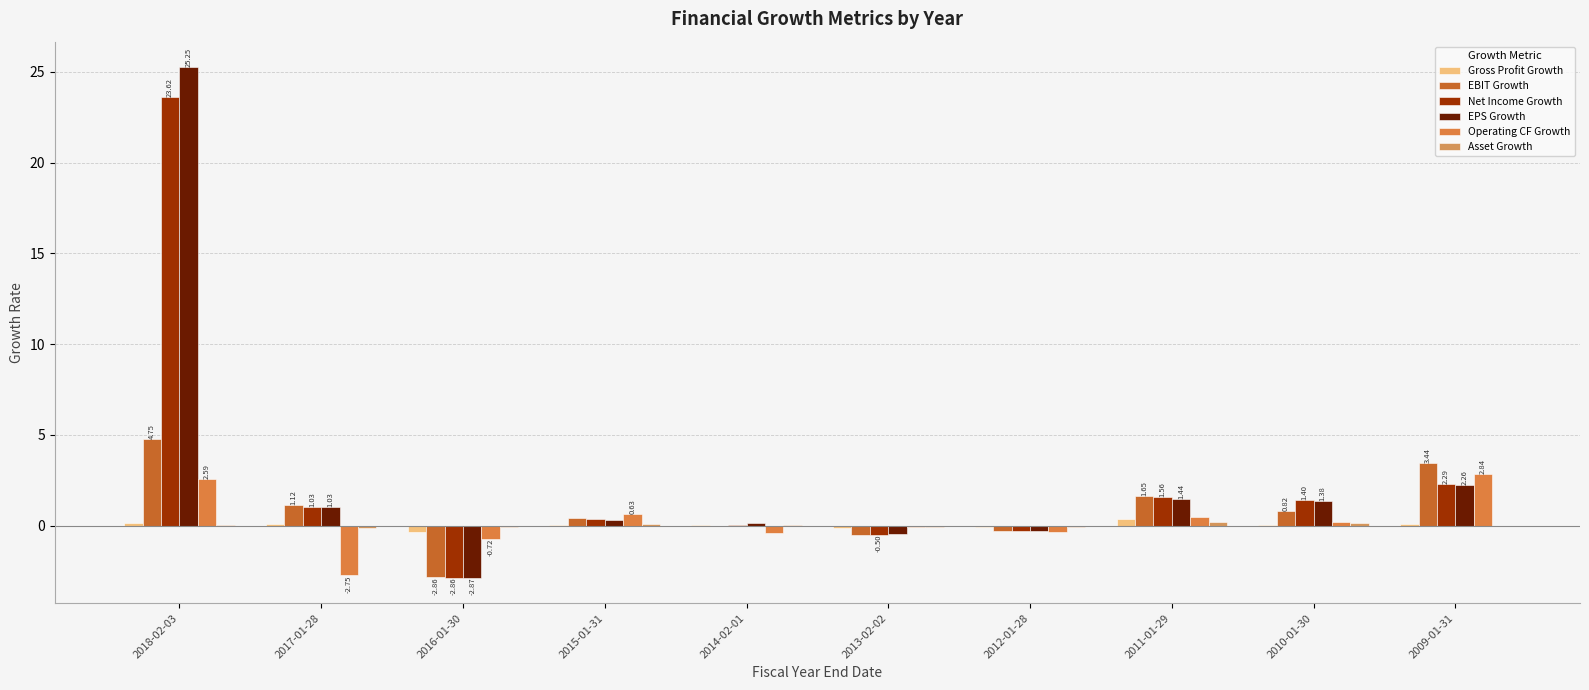

Is it true that Operating CF Growth equals 0.6 at 2018-02-03?

False